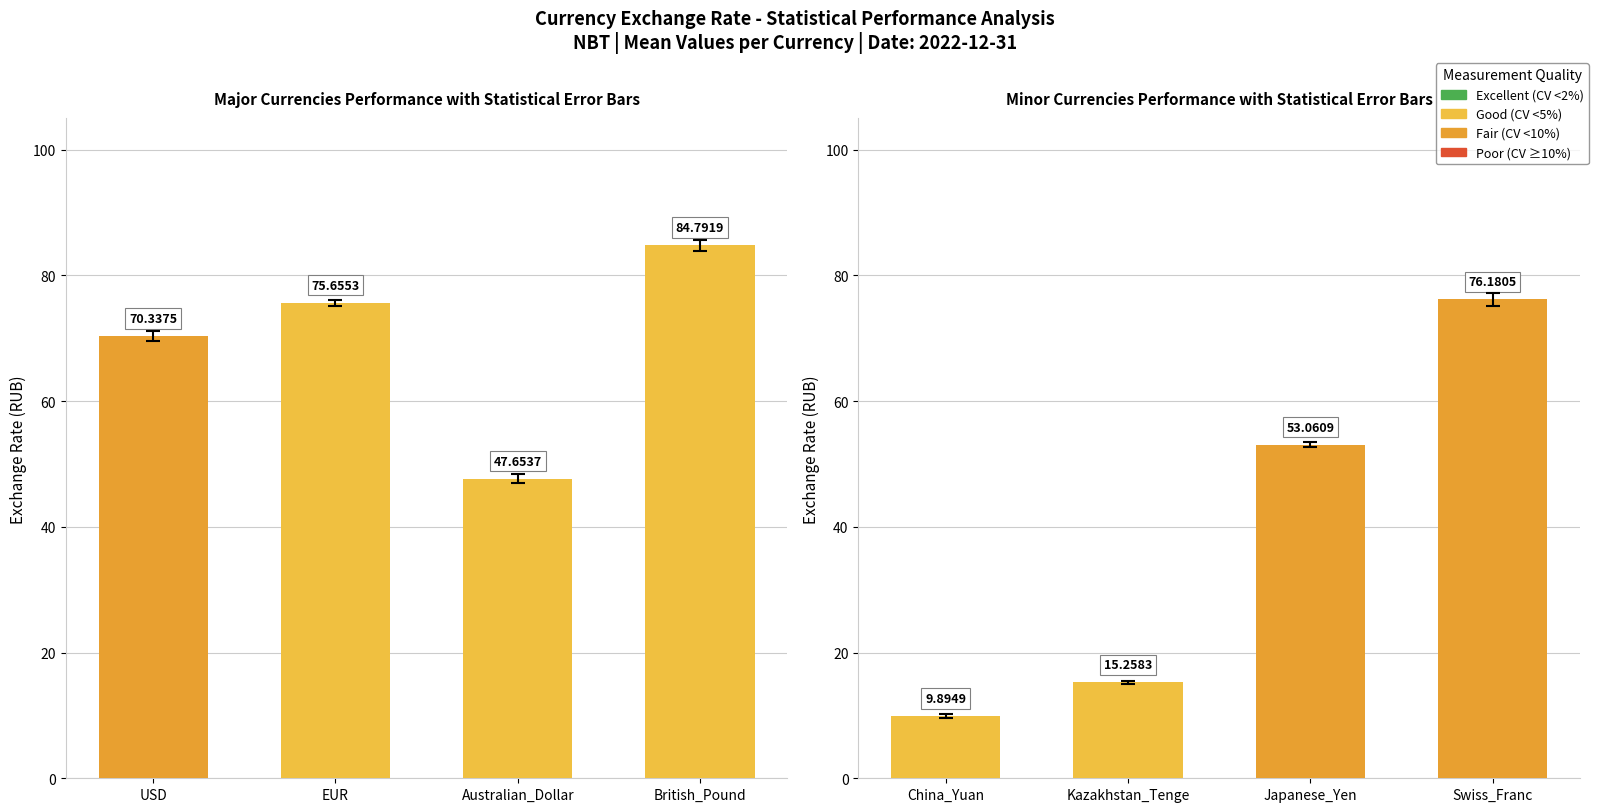

Between Japanese_Yen and Swiss_Franc, which is larger?

Swiss_Franc